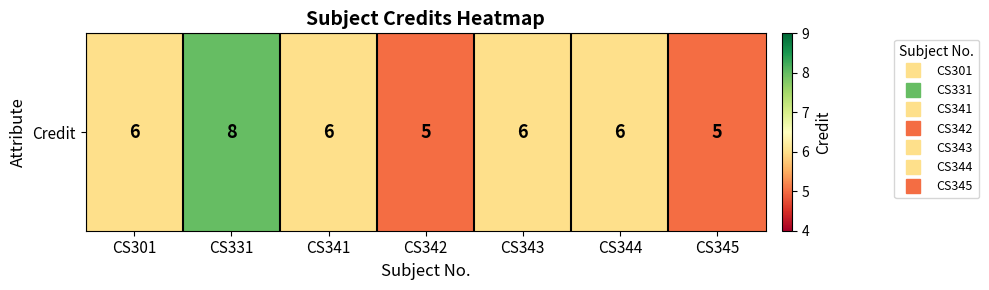

True or false: the data shows 8 at CS331.

True